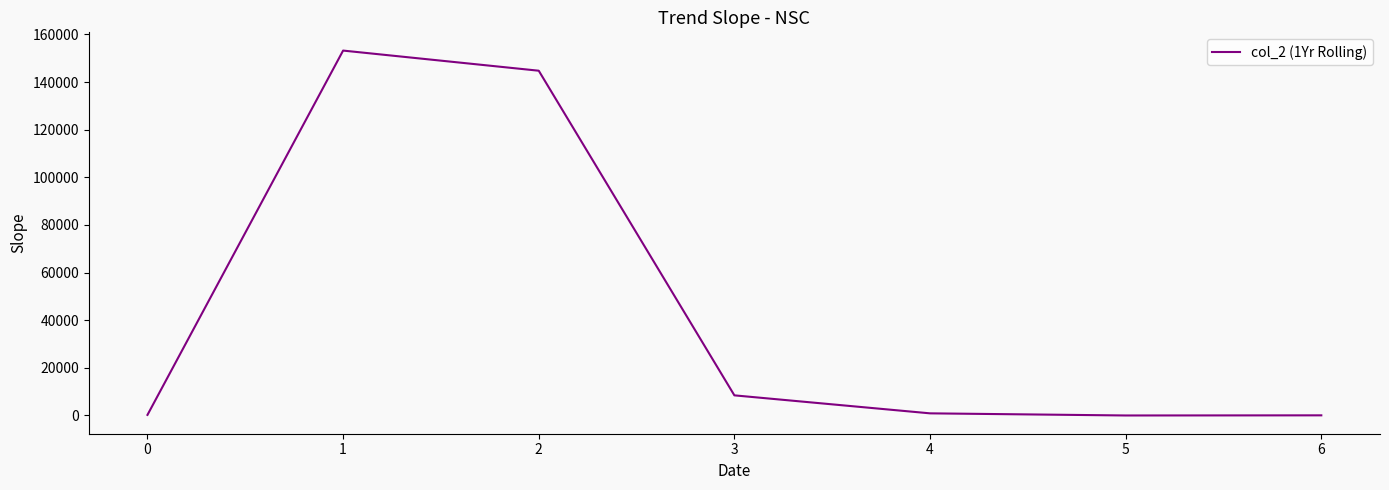

What is the difference between the second highest and minimum values?

144742.5